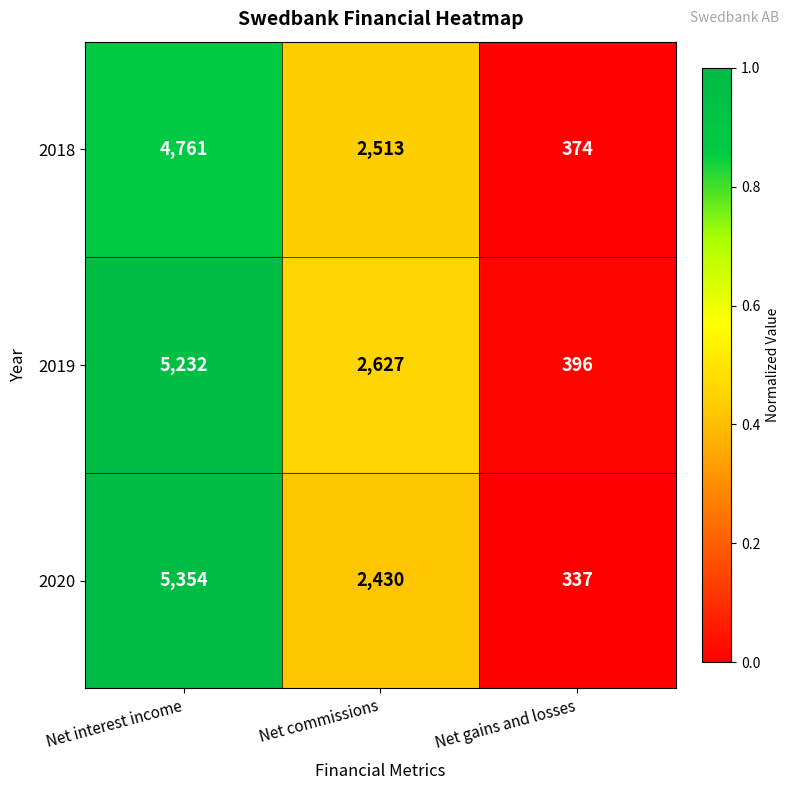

What value does the 2019 series have at Net interest income?

5232